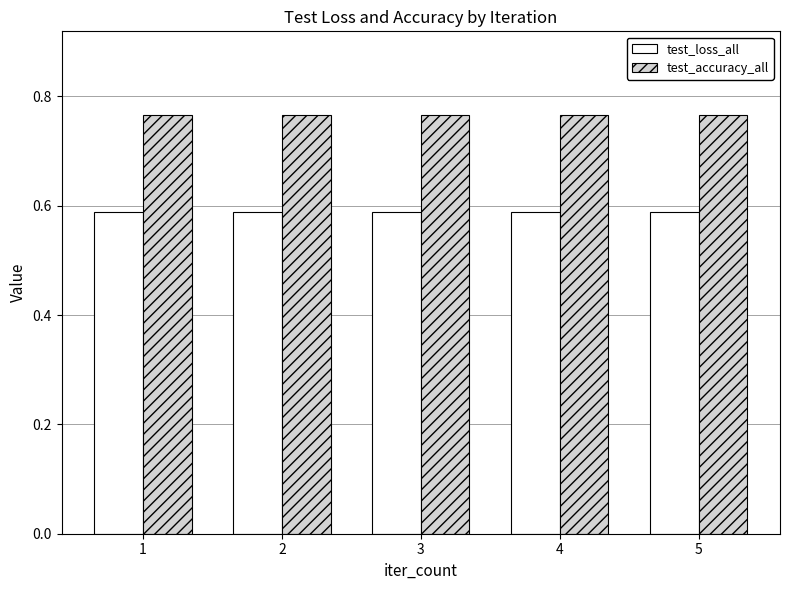

Which series has the largest total across all categories?

test_accuracy_all